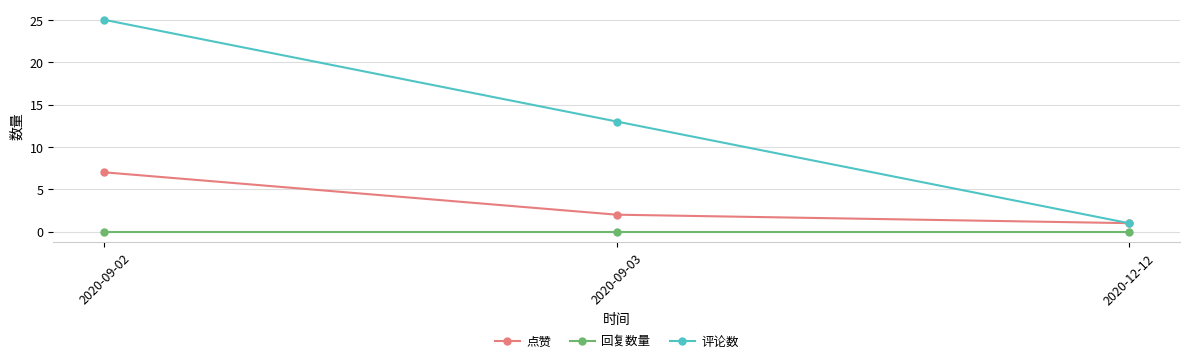

The value of 点赞 at 2020-09-02 is 2. True or false?

False